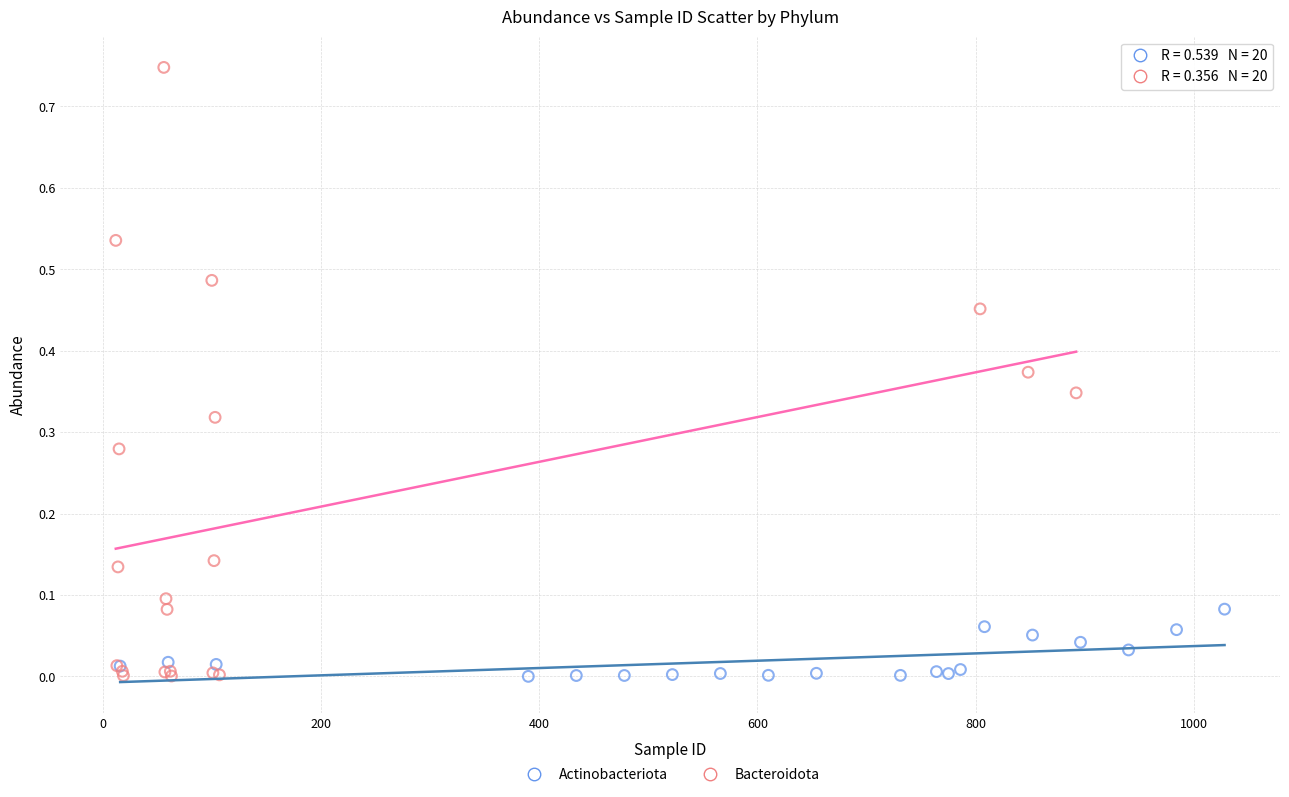

What are all the series names shown in the legend?

Actinobacteriota, Bacteroidota